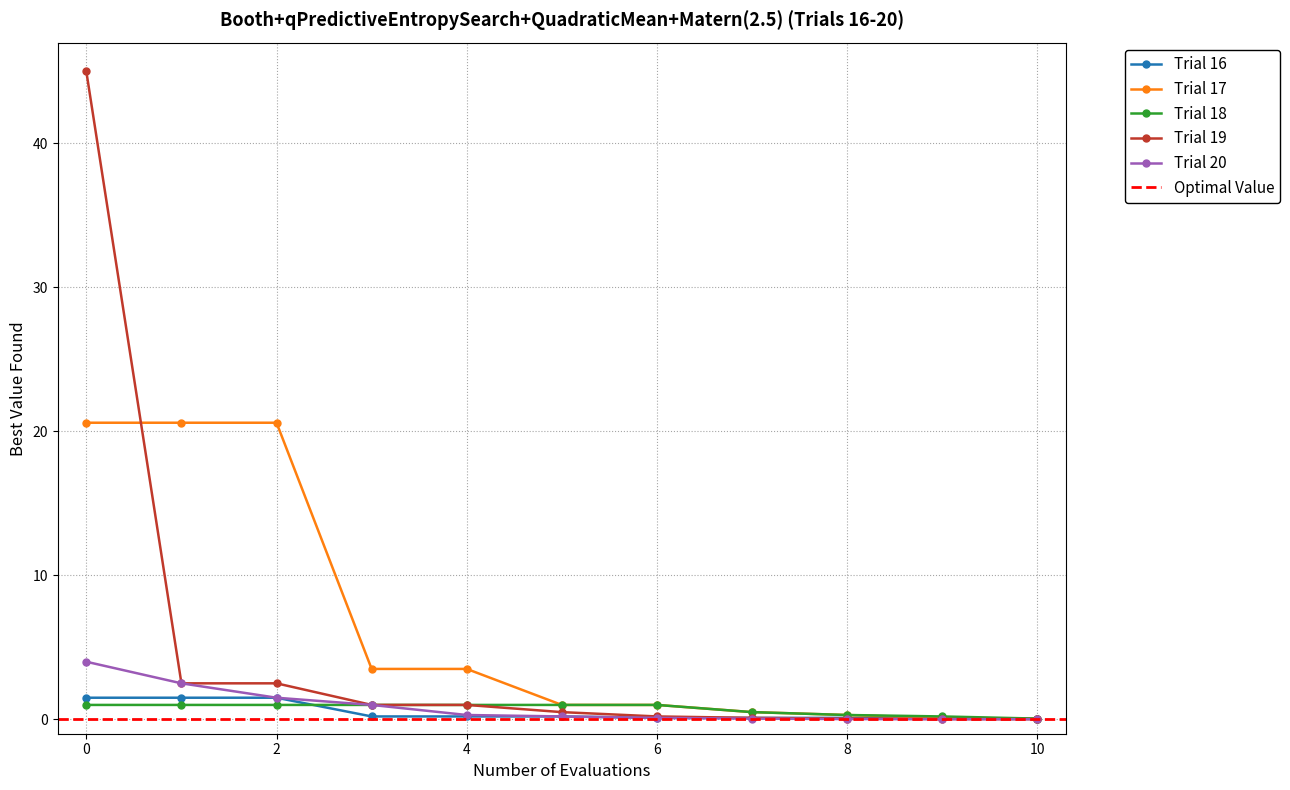

What is the average value of the Trial 16 series?

0.5